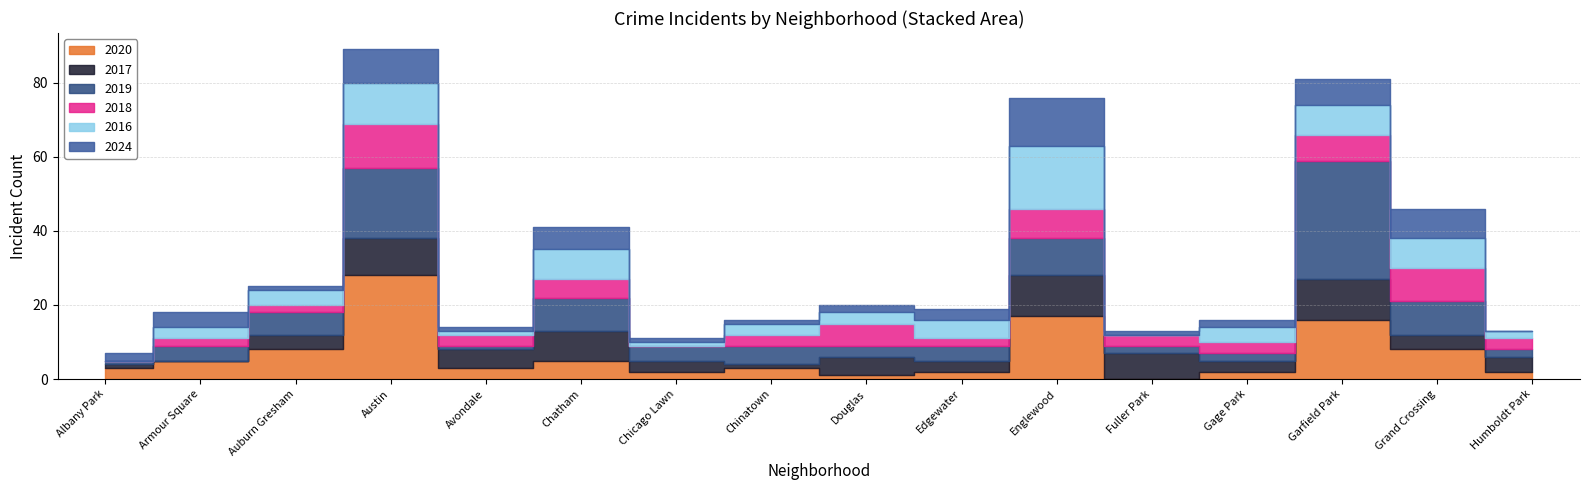

Which series has the widest spread of values?

2019